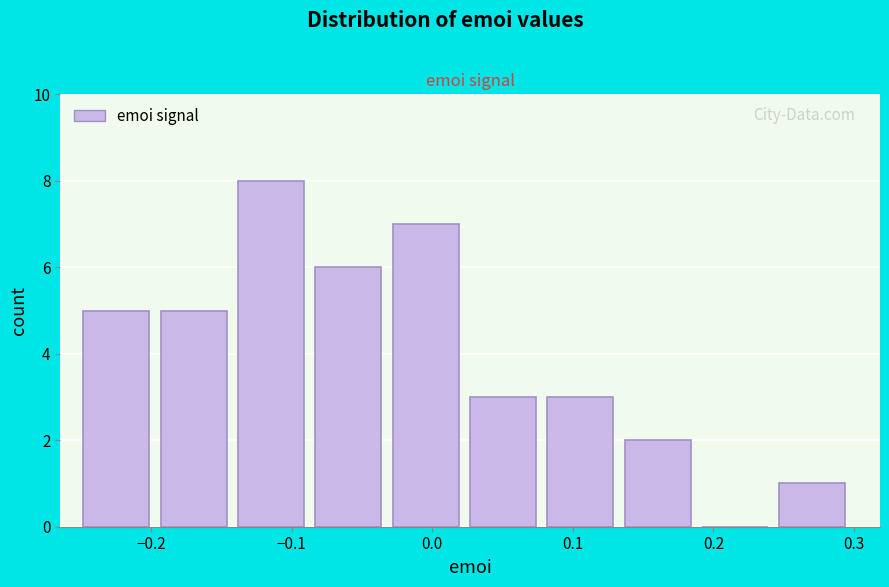

Reading left to right, transcribe this chart: for each bar, give the range it covers on the x-axis and its height. Neither the bar edges nor the heights are printed on the chart, so give them approximately, as read against the axes.

-0.25 to -0.19: 5
-0.19 to -0.14: 5
-0.14 to -0.08: 8
-0.08 to -0.03: 6
-0.03 to 0.03: 7
0.03 to 0.08: 3
0.08 to 0.14: 3
0.14 to 0.19: 2
0.19 to 0.25: 0
0.25 to 0.30: 1